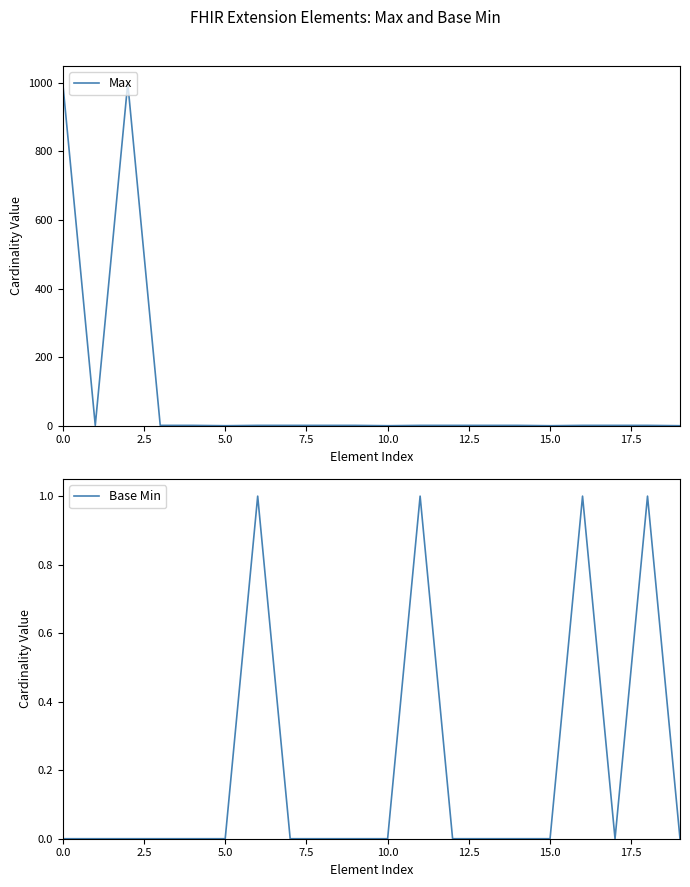

What is the highest value of the Base Min series?

1